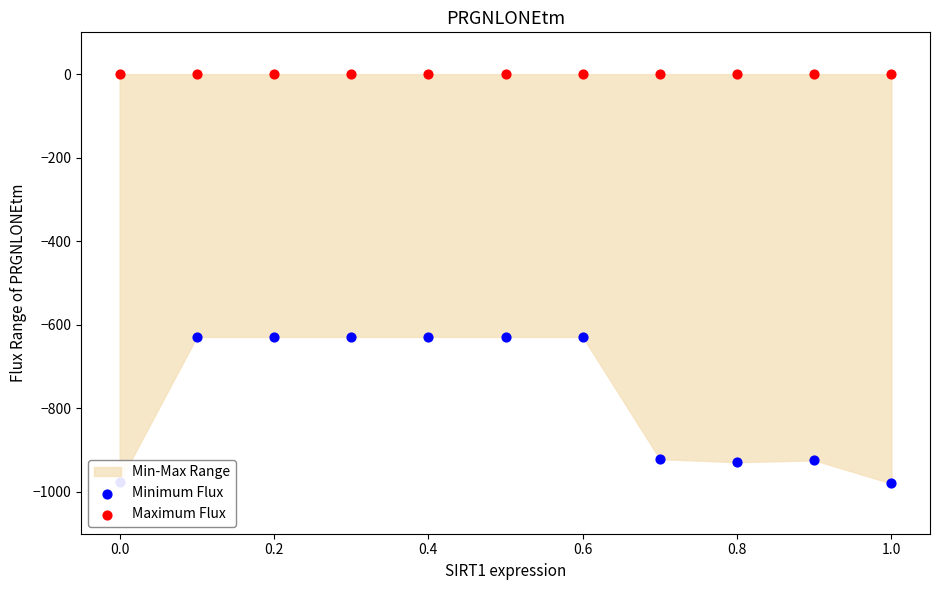

At how many categories does at least one series exceed -333?

11